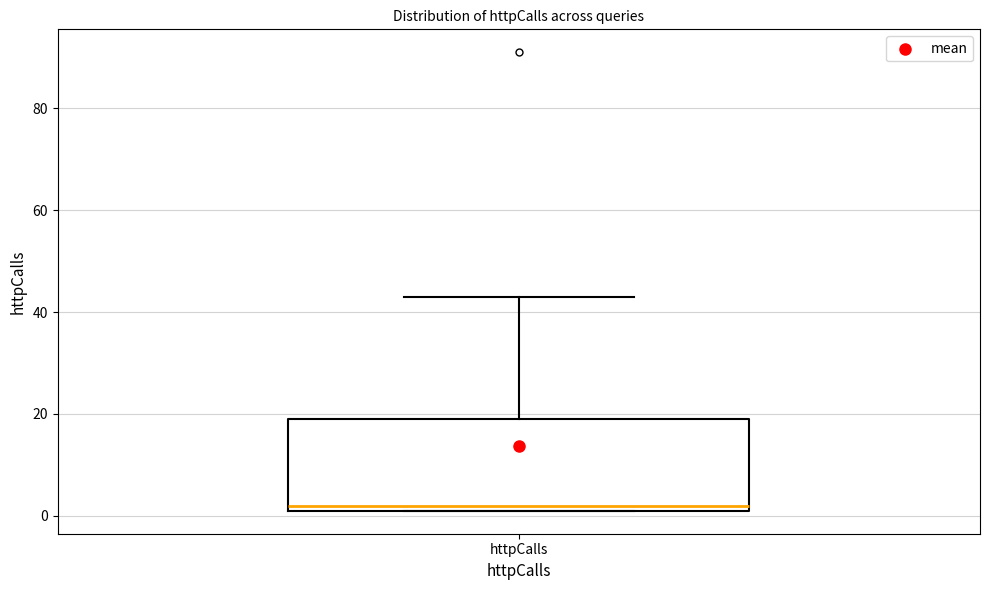

Read this box plot against the y-axis: the position of the median line, the range covered by the box, and the ends of both whiskers. The values are not printed on the chart, so give them approximately, as read against the axis.

median 2 (just above the box's lower edge), box 2 to 20, whiskers 2 to 44